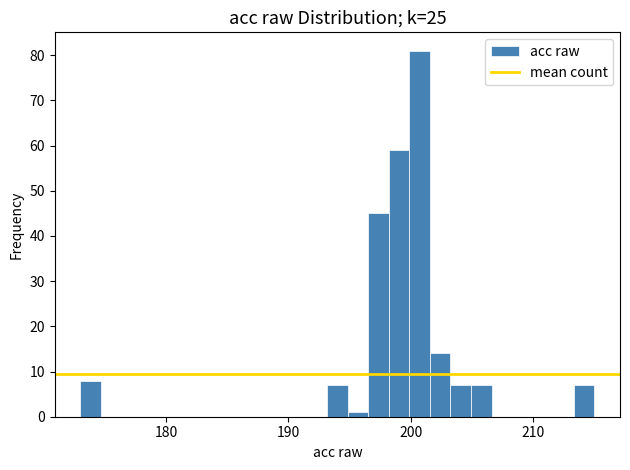

Around what value on the x-axis is the tallest bar? Give the approximate position of its centre, as read against the axis.

201